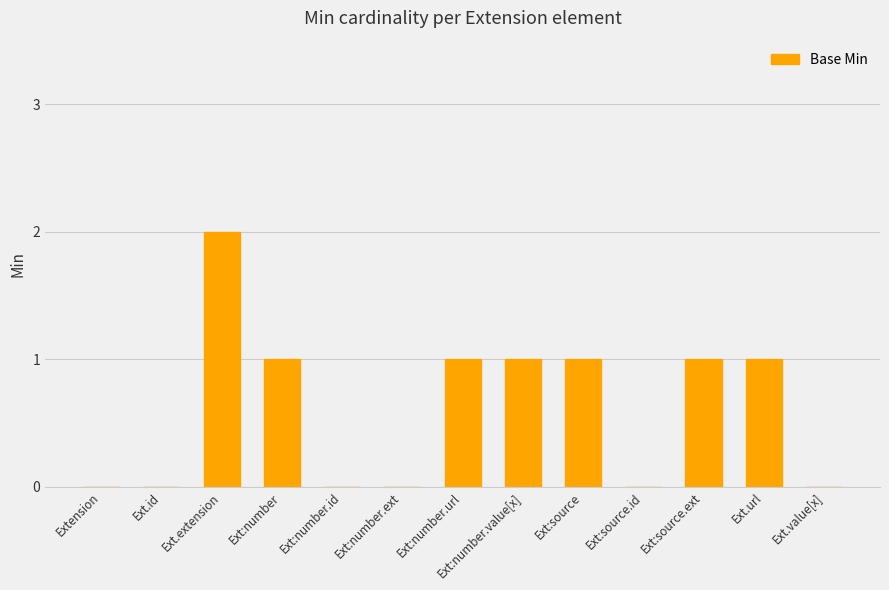

What is the sum of all values?

8